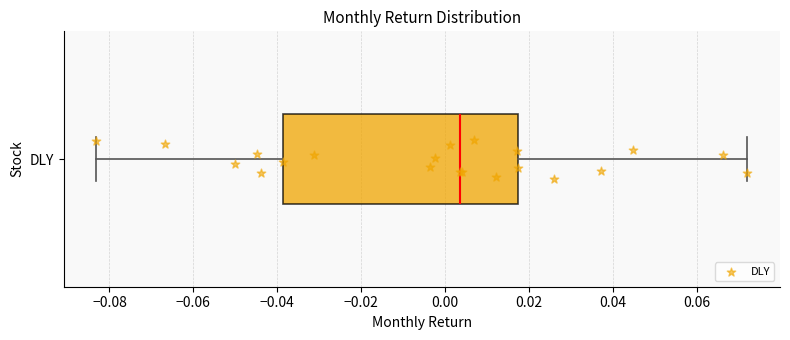

Read this box plot against the x-axis: the position of the median line, the range covered by the box, and the ends of both whiskers. The values are not printed on the chart, so give them approximately, as read against the axis.

median 0.004, box -0.038 to 0.018, whiskers -0.084 to 0.072